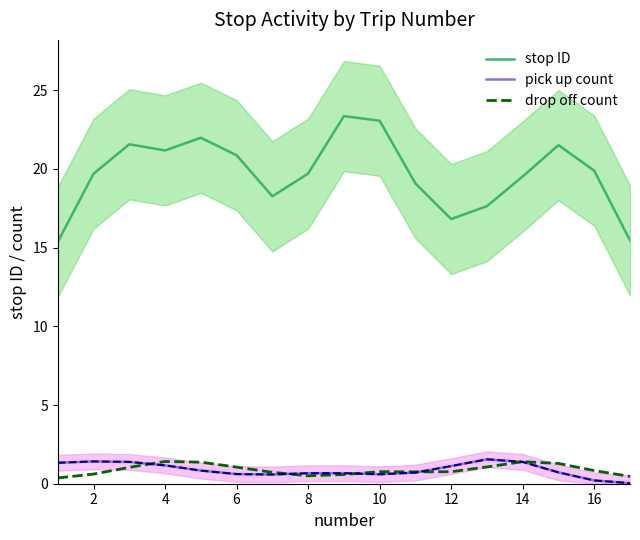

What is the difference between the maximum and minimum values in the pick up count series?

1.5